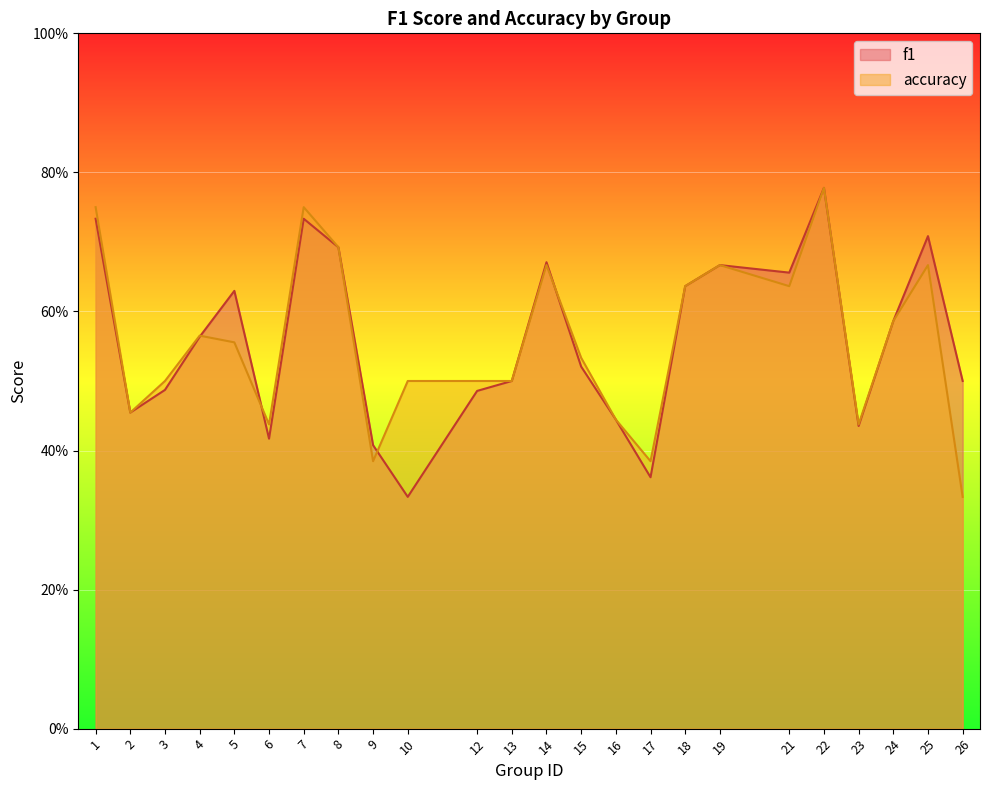

How many intersections are there between accuracy and f1?

4